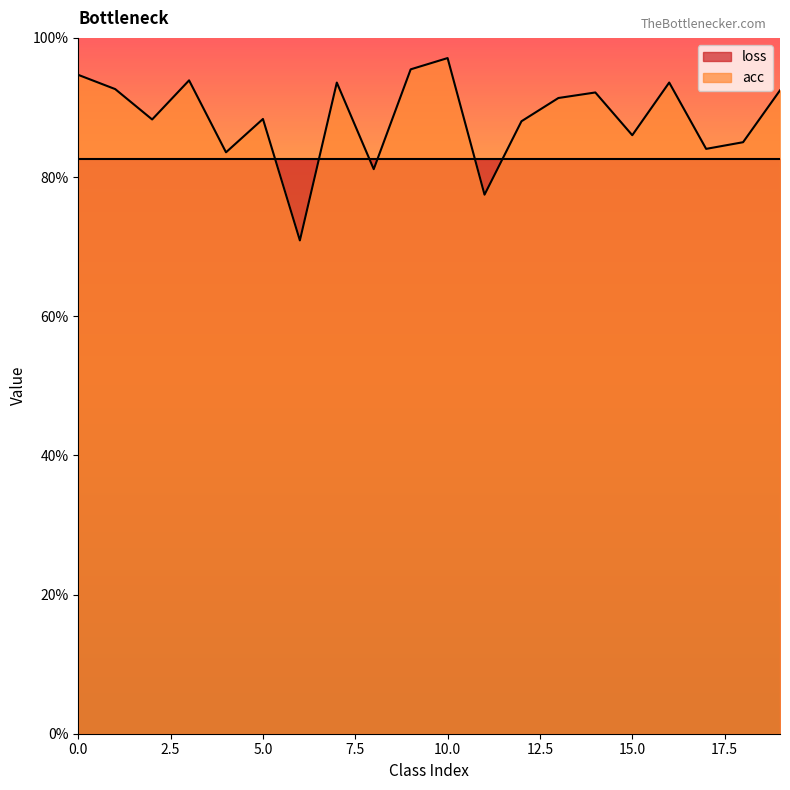

At which label is the value closest to 0?

6